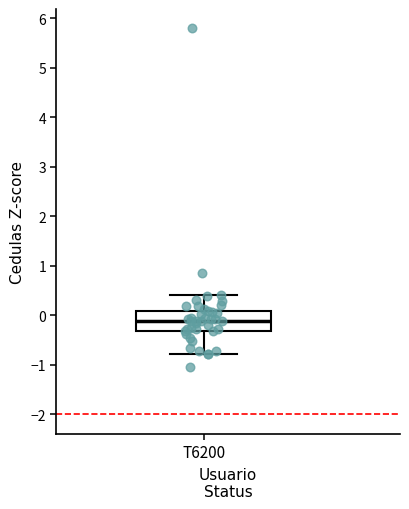

Read this box plot against the y-axis: the position of the median line, the range covered by the box, and the ends of both whiskers. The values are not printed on the chart, so give them approximately, as read against the axis.

median -0.1, box -0.3 to 0.1, whiskers -0.8 to 0.4